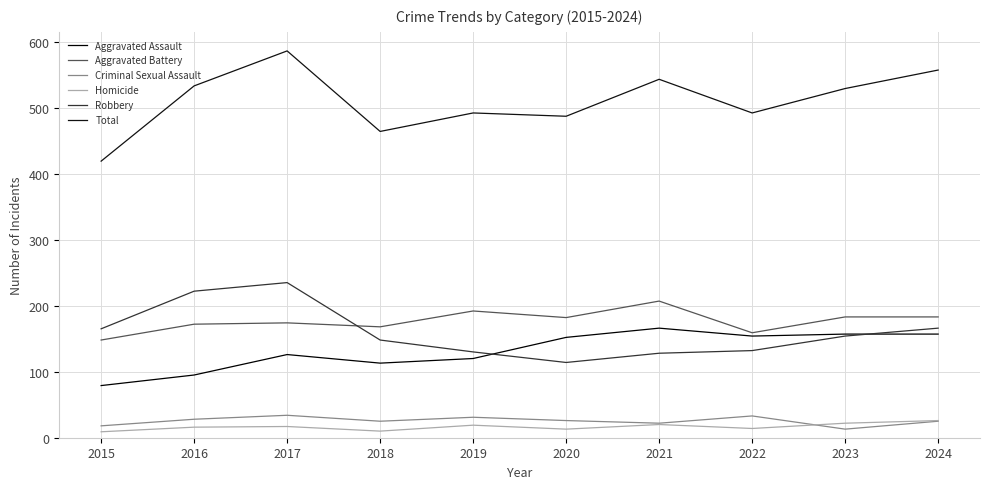

The value of Aggravated Battery at 2020 is 247. True or false?

False